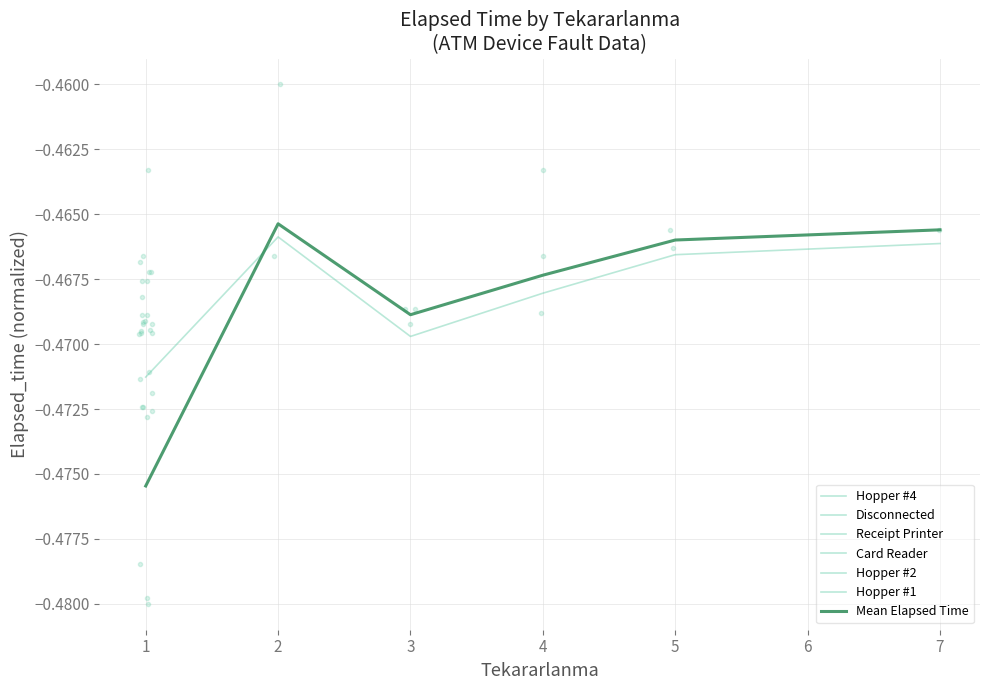

How many times do Mean Elapsed Time and Hopper #4 cross each other?

1